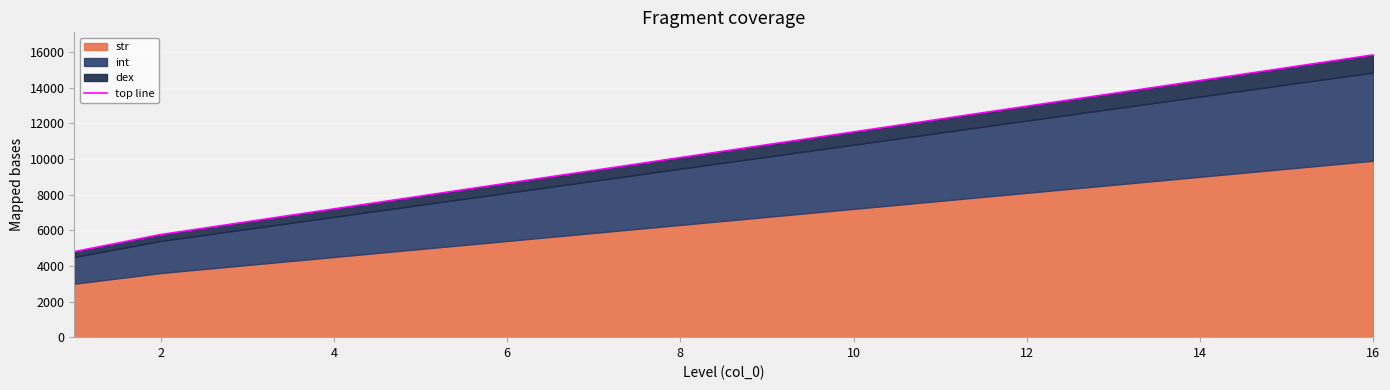

What is the sum of the values at 13 and 11?

27360